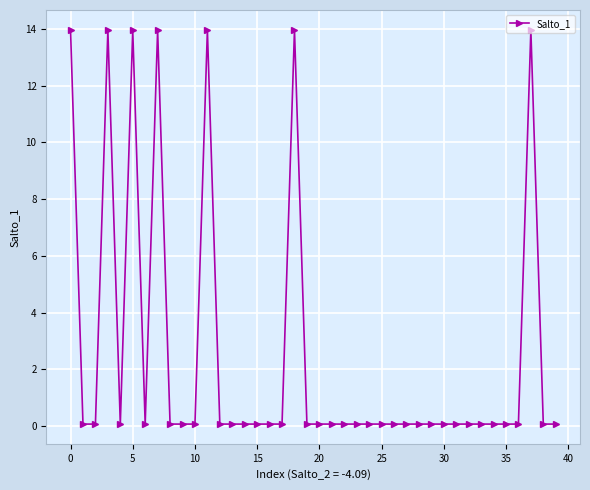

True or false: the data has more than 1 interior local peaks.

True